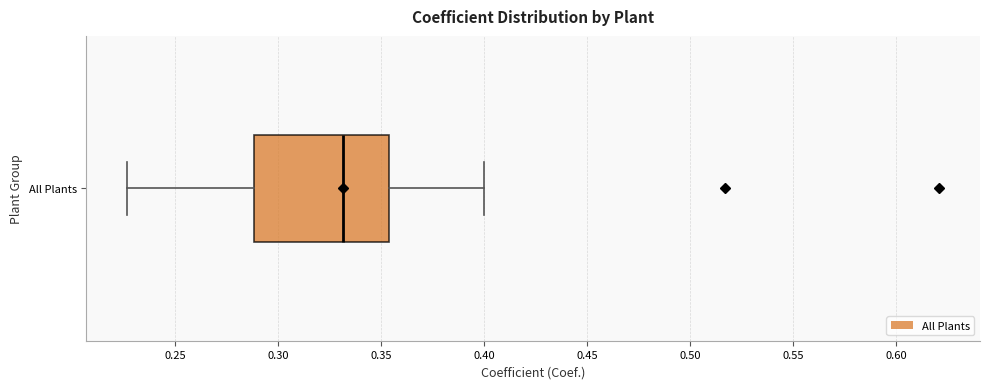

Where does the median line of the box for All Plants sit on the x-axis? The values are not printed on the chart, so give them approximately, as read against the axis.

0.330